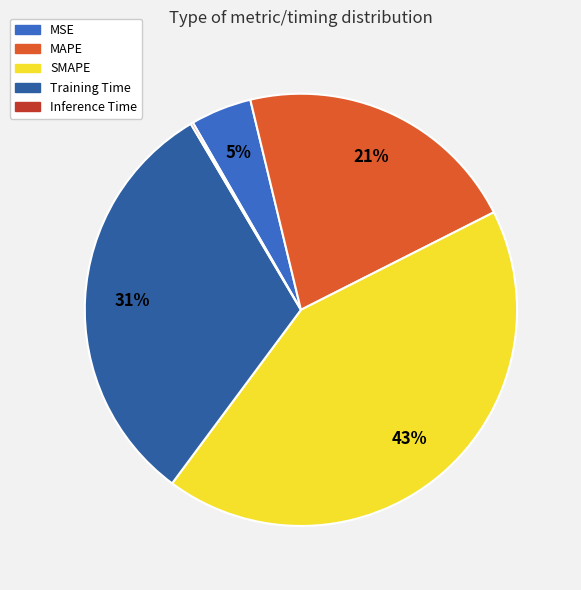

Does any single category account for the majority?

No